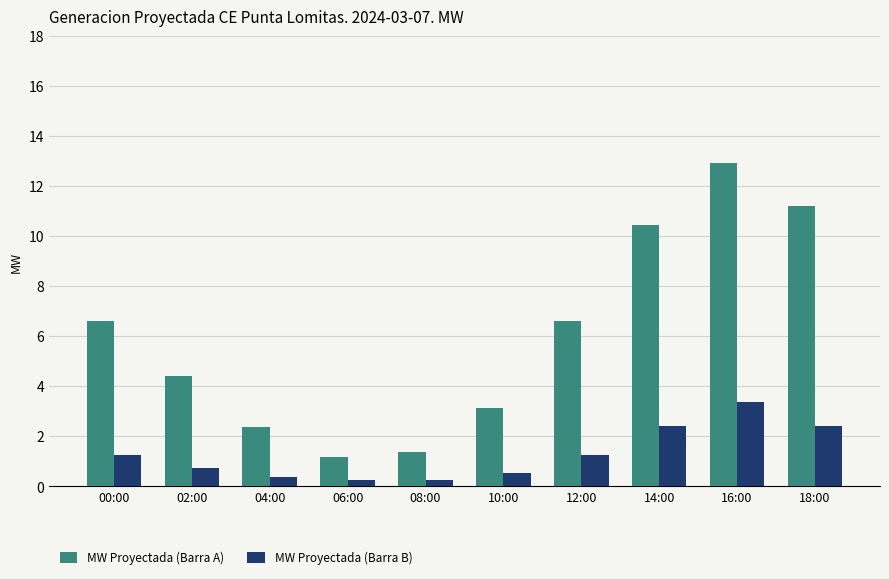

At 10:00, list the series in order from largest to smallest.

MW Proyectada (Barra A), MW Proyectada (Barra B)